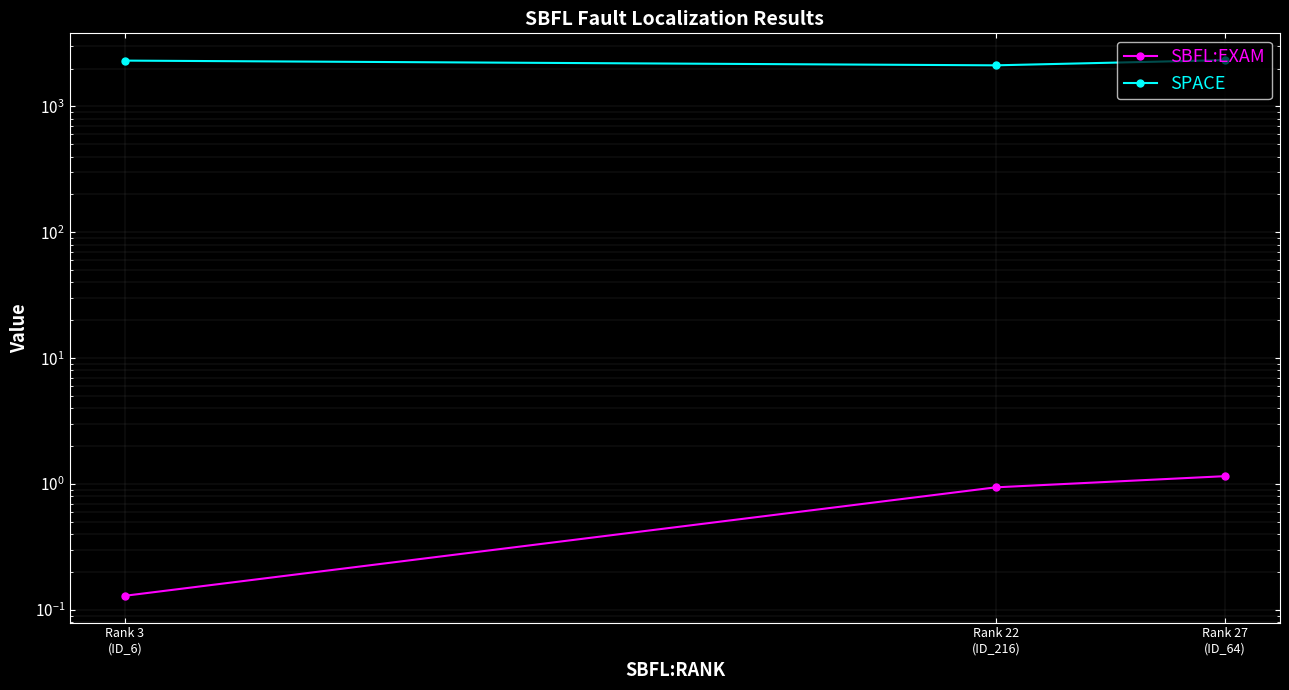

List the labels in order of SPACE value, largest first.

Rank 27
(ID_64), Rank 3
(ID_6), Rank 22
(ID_216)